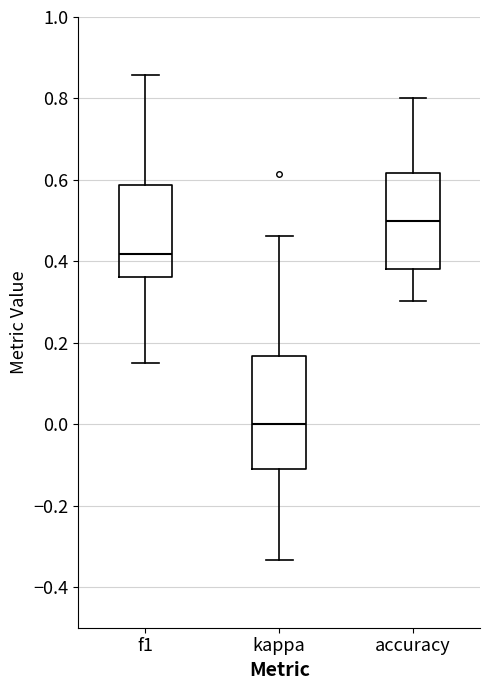

Where is the upper edge of the box for accuracy on the y-axis? The values are not printed on the chart, so give them approximately, as read against the axis.

0.62